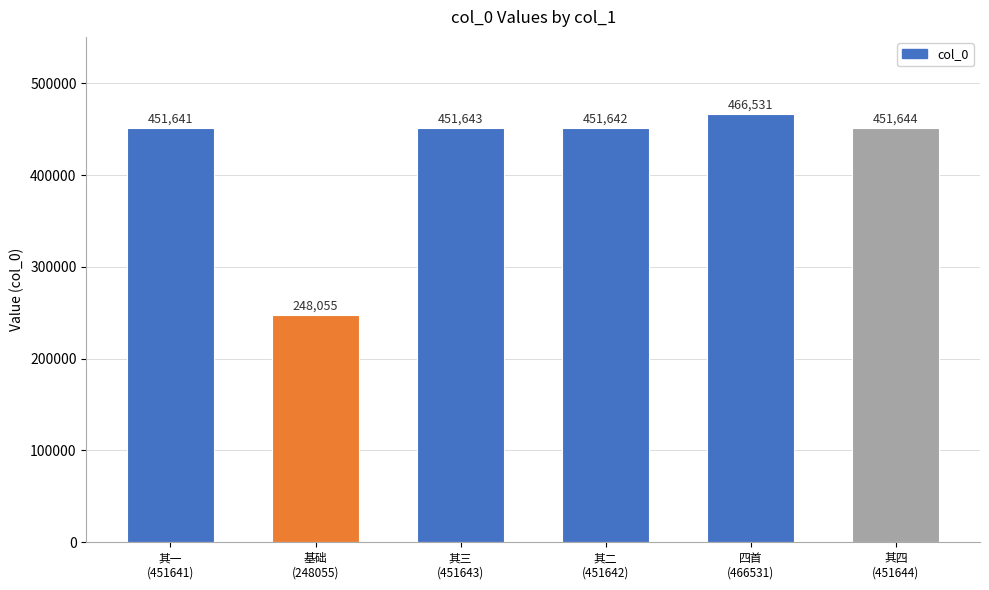

Reading right to left, extract all data points from this chart.

其四
(451644)=451644	四首
(466531)=466531	其二
(451642)=451642	其三
(451643)=451643	基础
(248055)=248055	其一
(451641)=451641